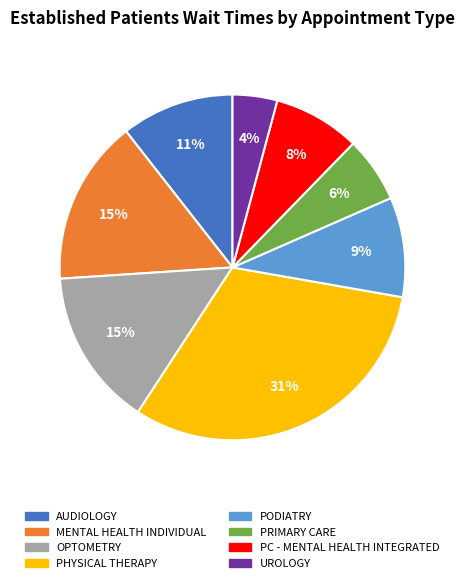

Is there a majority slice in this chart?

No